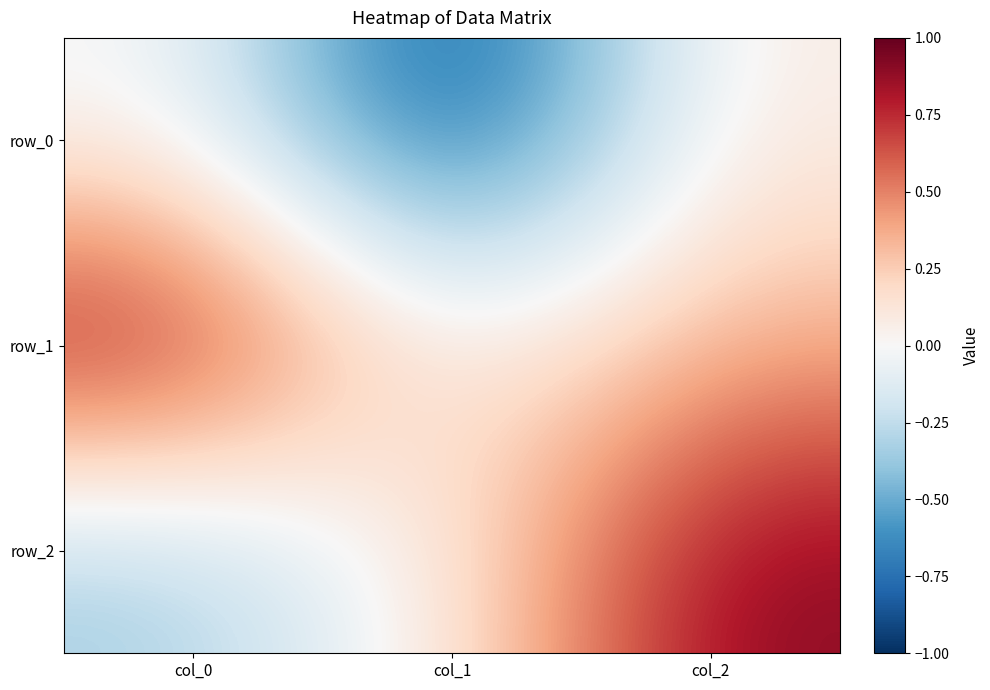

Reading left to right, list all the values displayed in this chart.

row_0: -0.0	-1.0	0.1
row_1: 0.9	0.0	0.4
row_2: -0.4	0.1	0.9